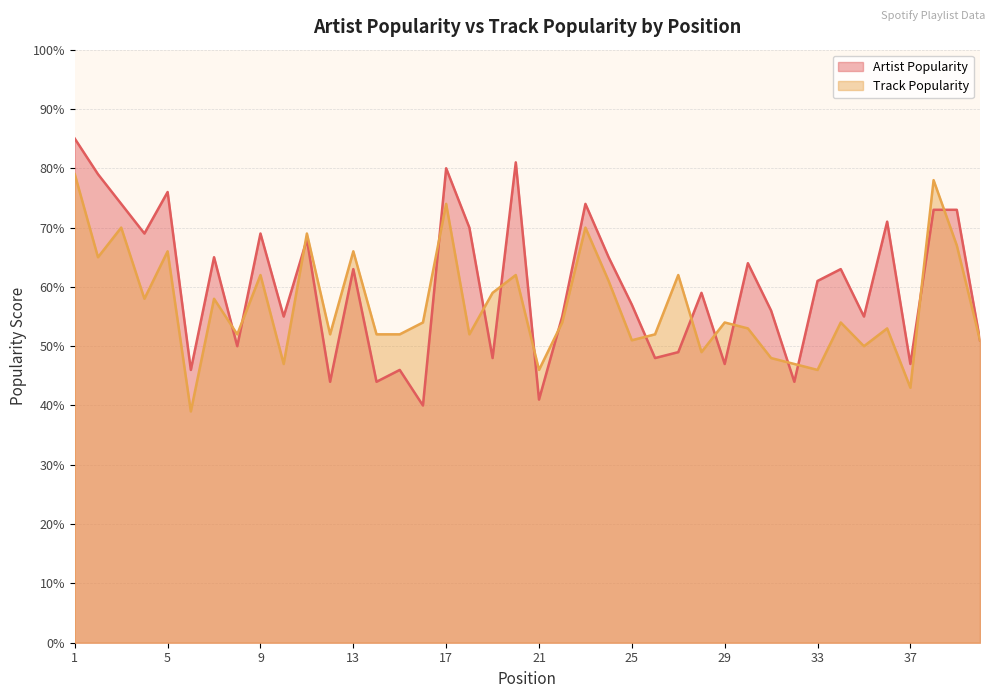

How many lines are shown in the chart?

2